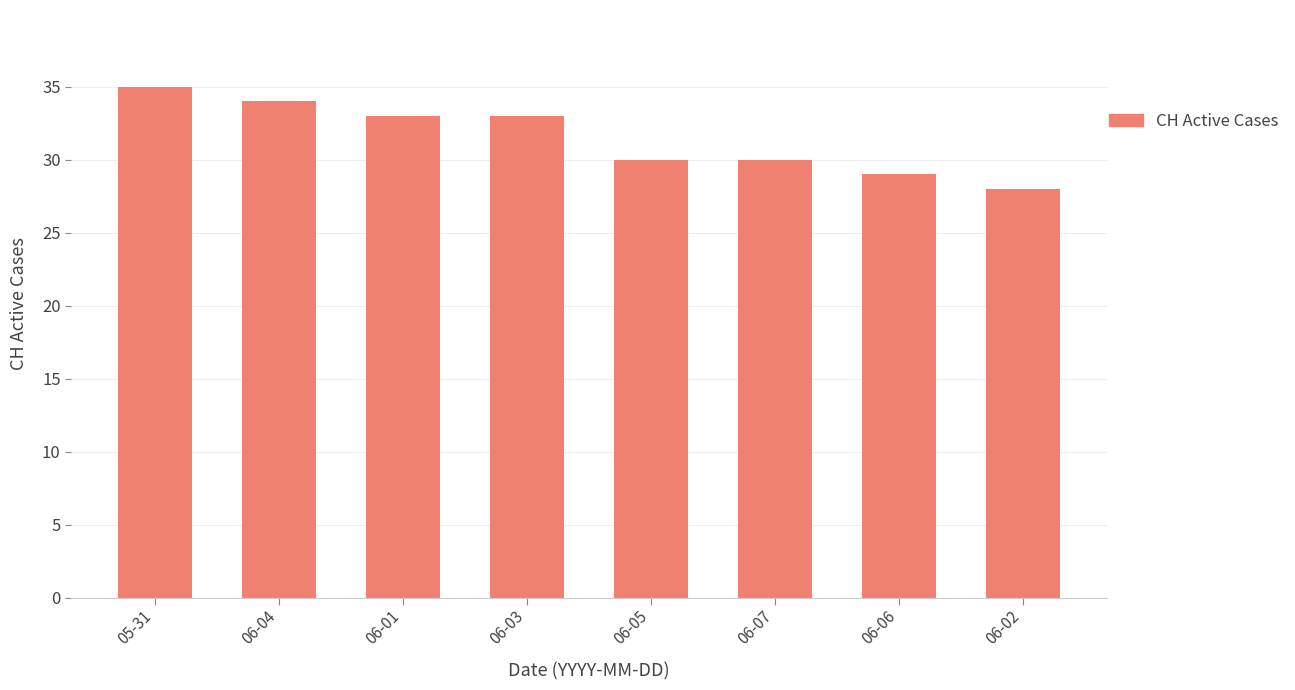

What is the approximate value at 06-01?

33